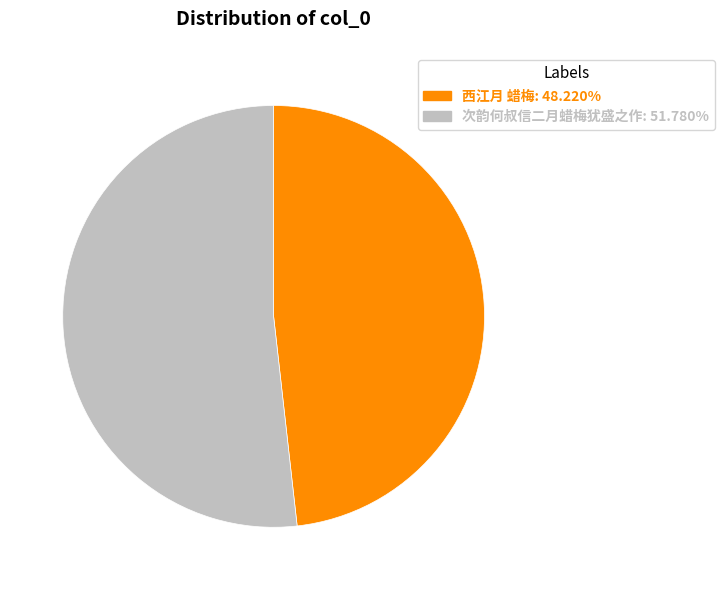

Count the number of slices in the pie.

2